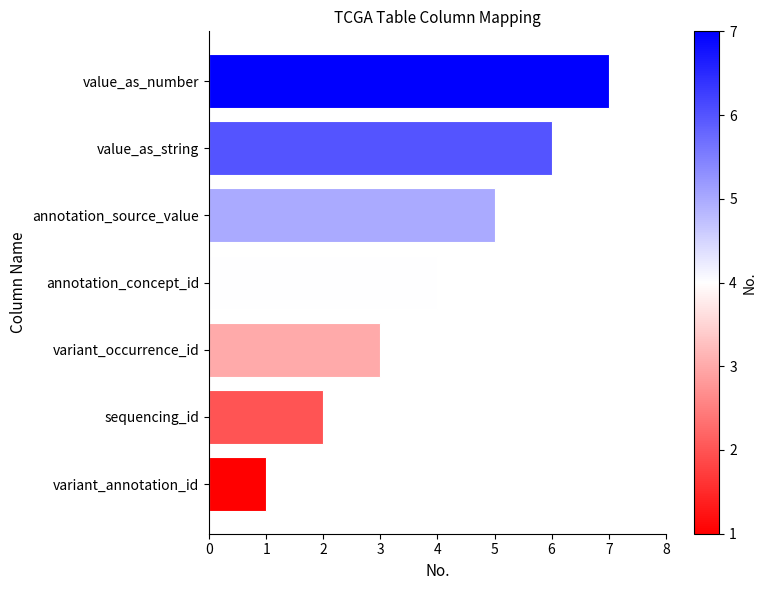

What is the change in value from annotation_concept_id to annotation_source_value?

+1